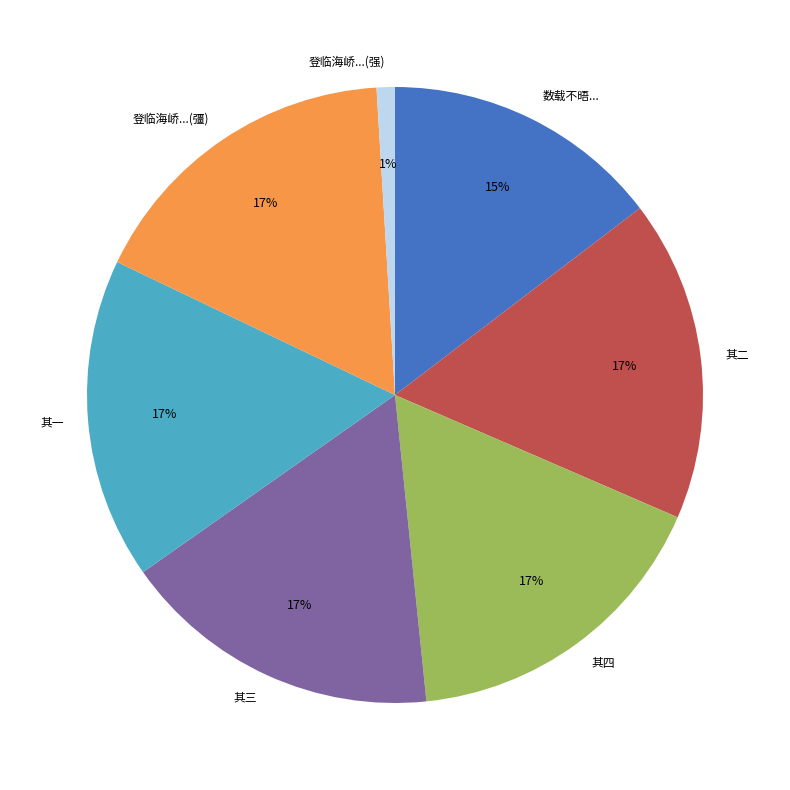

Approximately how many times larger is the value at 其四 compared to 其一?

1.0